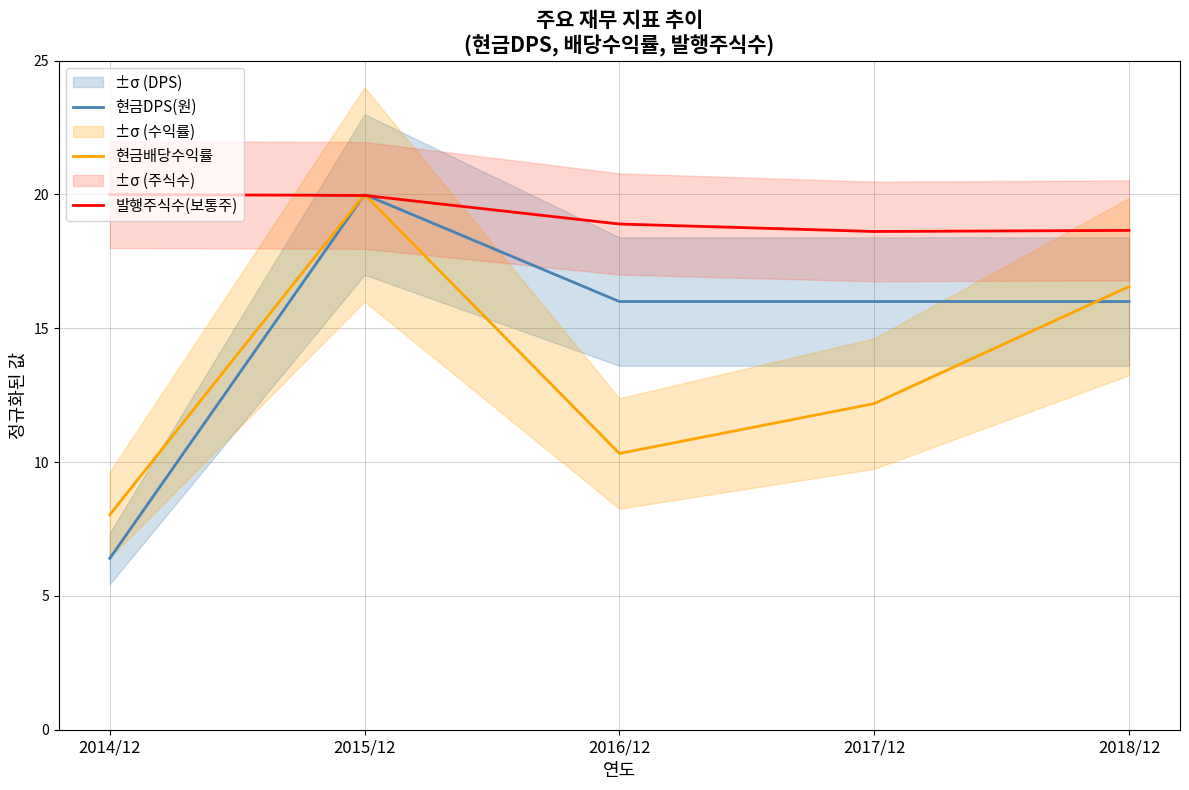

What is the label of the 2nd point from the left?

2015/12